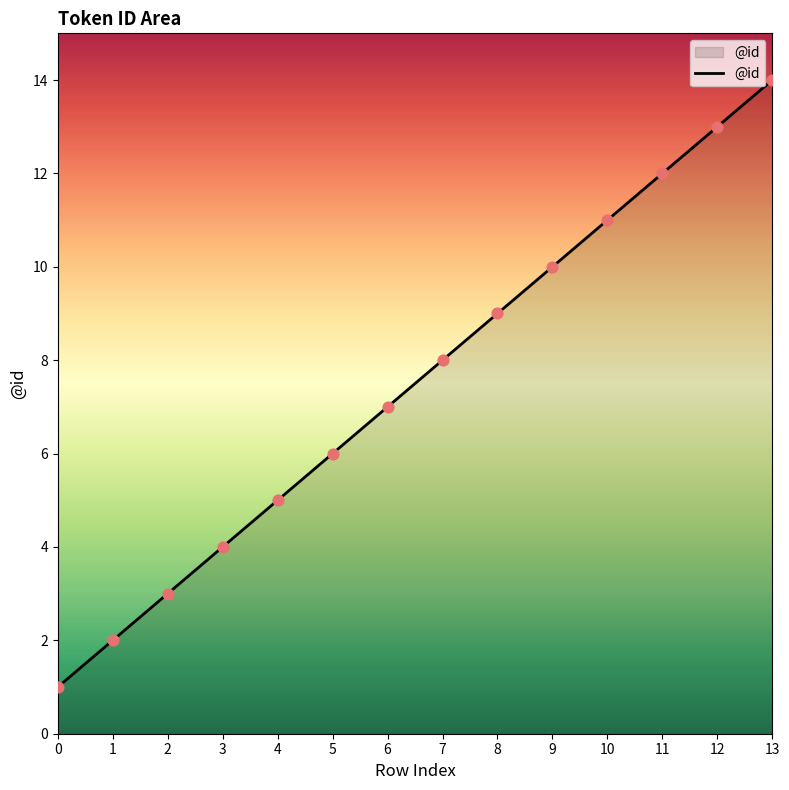

Between 2 and 4, which is larger?

4